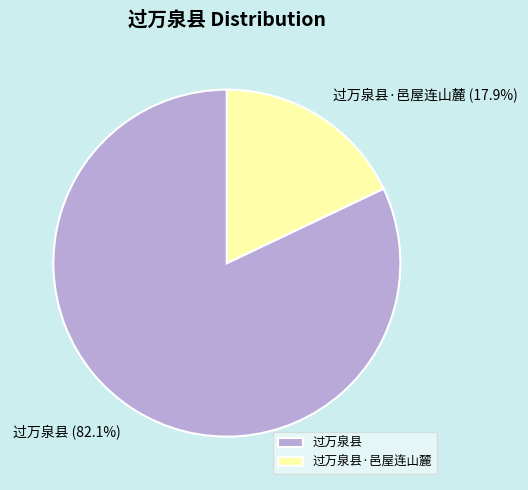

Is it true that 过万泉县·邑屋连山麓 is 18% of the pie?

True